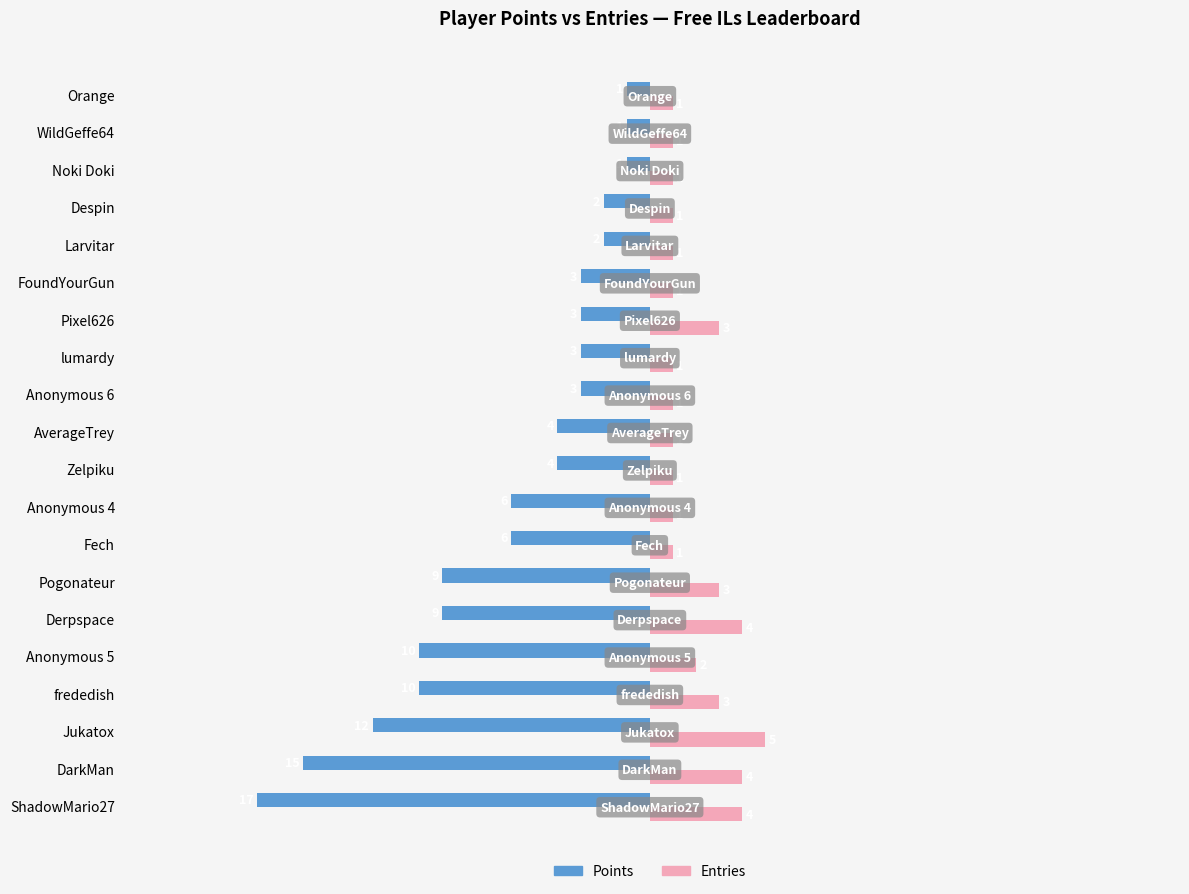

What is the maximum value shown in the chart?

5